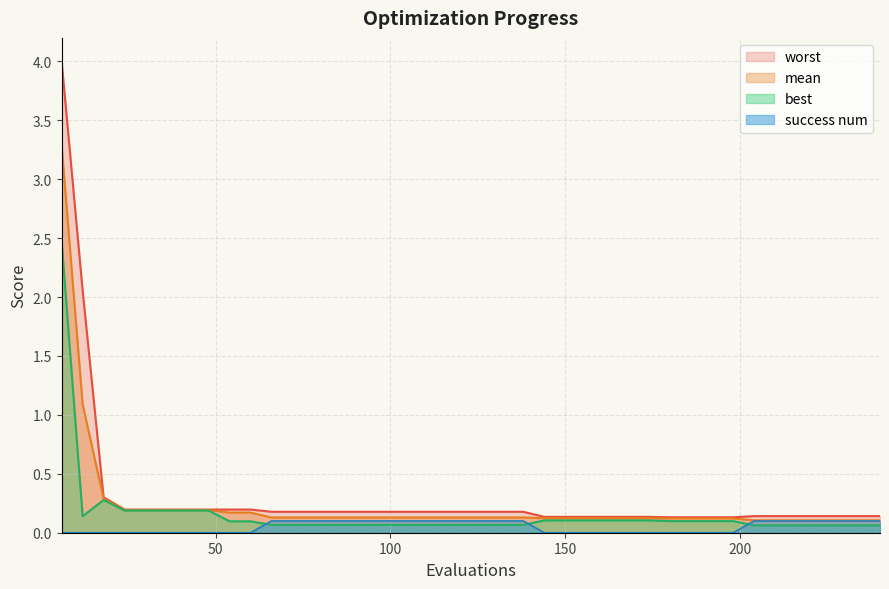

True or false: mean and best cross at least once.

False